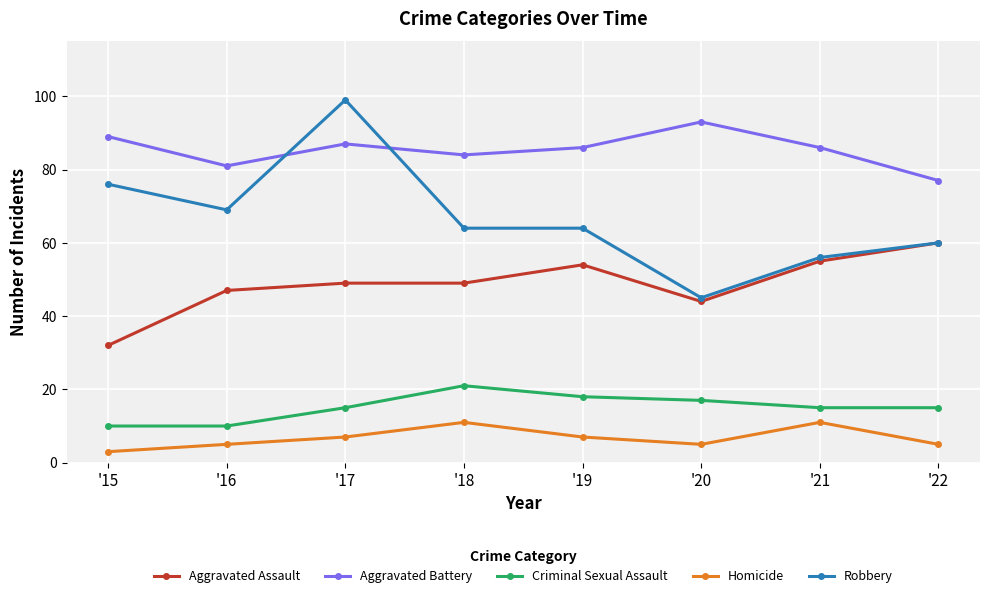

True or false: Aggravated Battery and Homicide intersect in this chart.

False